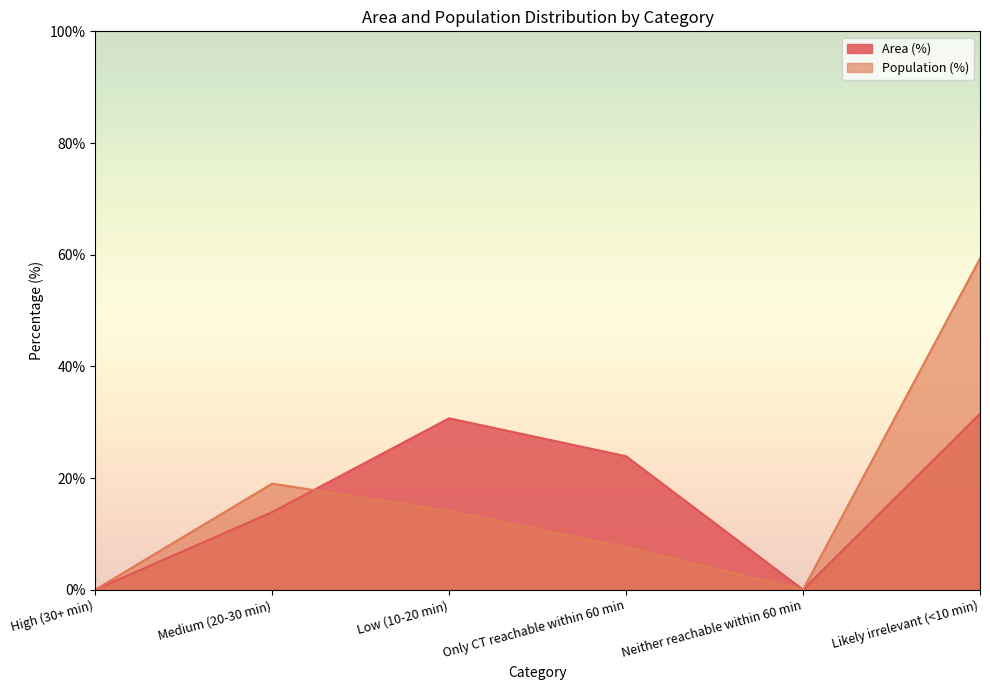

At how many categories does at least one series exceed 24?

2